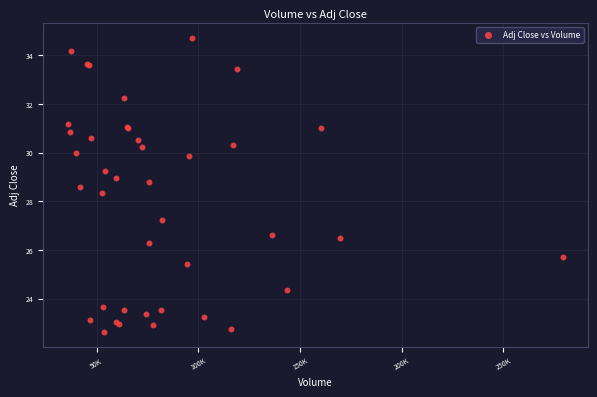

What Y value in the scatter plot is closest to 28?

28.4